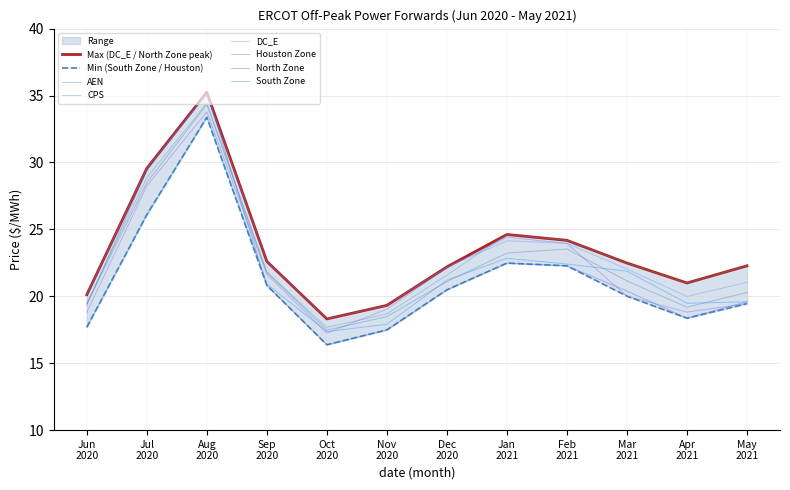

Rank the categories by DC_E value from lowest to highest.

Oct 2020, Nov 2020, Apr 2021, Jun 2020, May 2021, Mar 2021, Dec 2020, Sep 2020, Feb 2021, Jan 2021, Jul 2020, Aug 2020